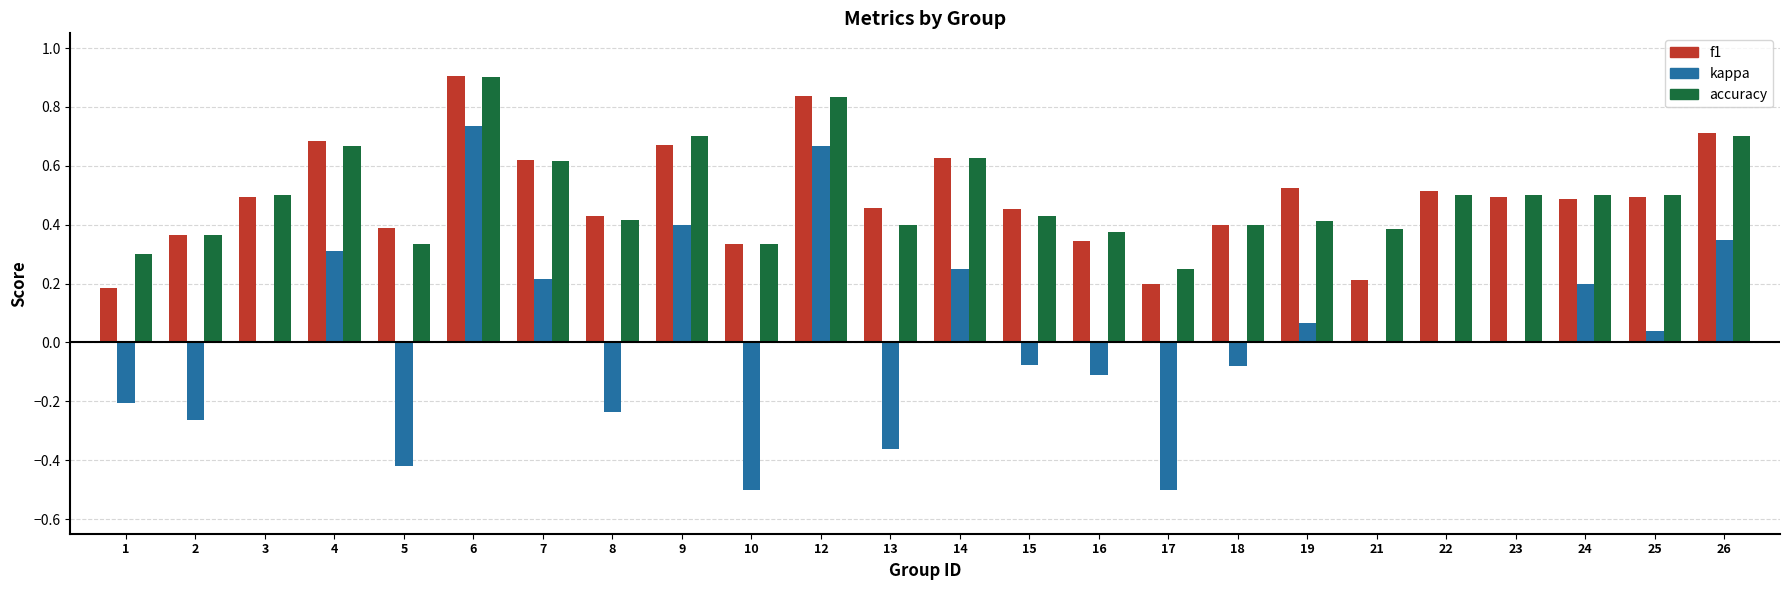

Which series changed the most between 9 and 16?

kappa